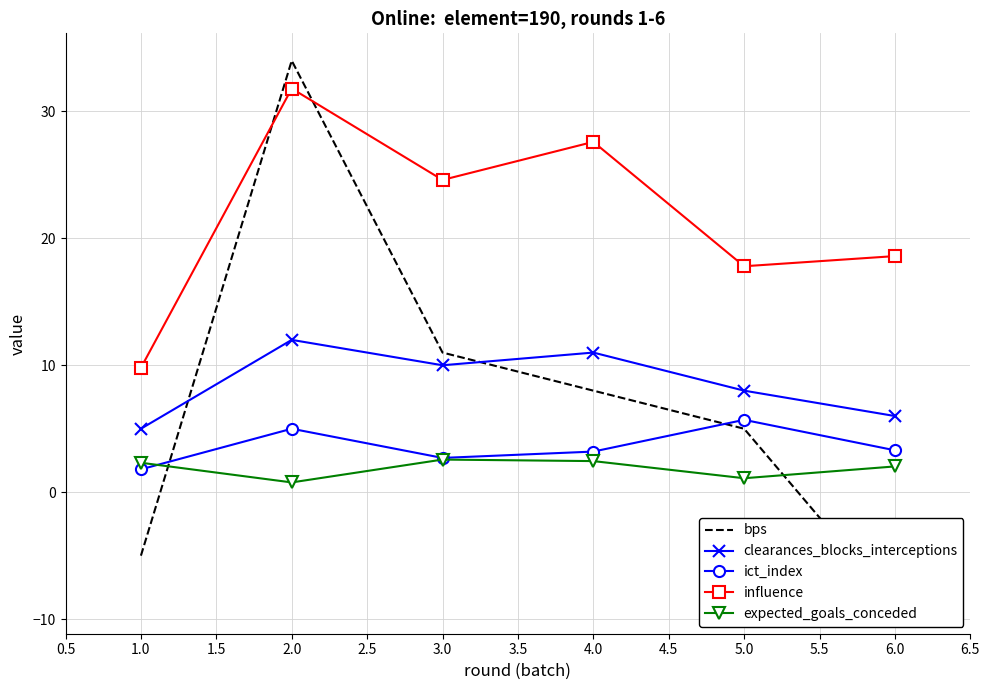

Where is the first local maximum for ict_index?

2.0